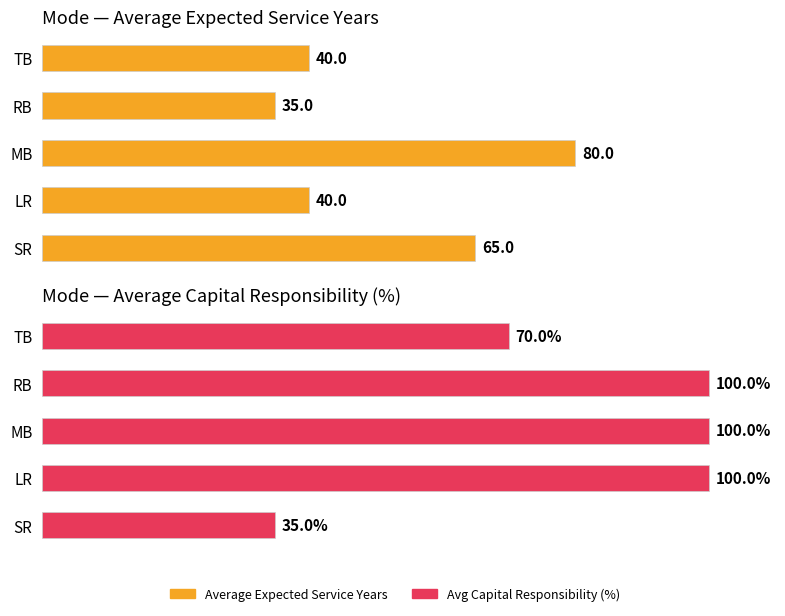

Which has a higher value, MB or SR?

MB